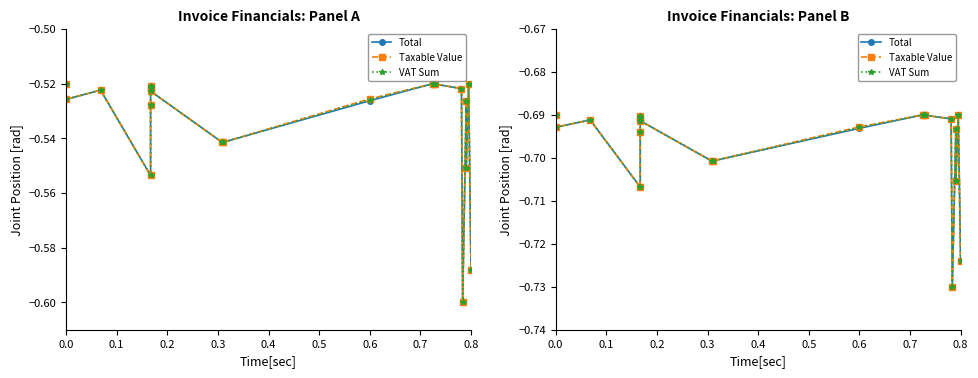

In Total, how many points are higher than both neighbors (excluding endpoints)?

5